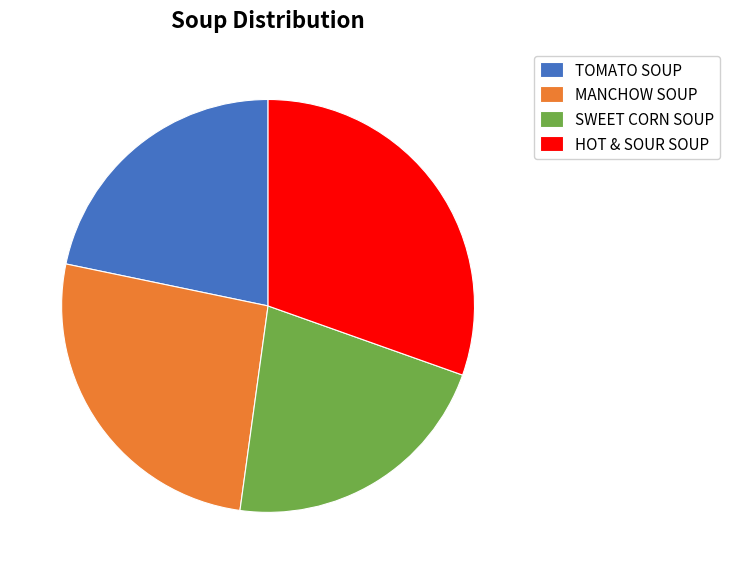

True or false: TOMATO SOUP accounts for 7% of the total.

False